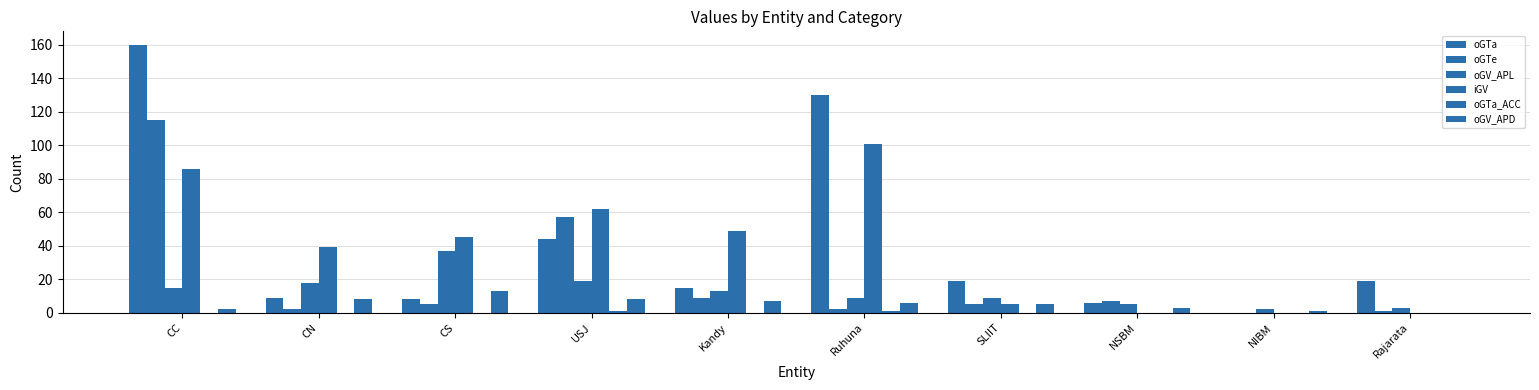

Reading right to left, what are all the values shown in this chart?

oGTa: 19	0	6	19	130	15	44	8	9	160
oGTe: 1	0	7	5	2	9	57	5	2	115
oGV_APL: 3	2	5	9	9	13	19	37	18	15
iGV: 0	0	0	5	101	49	62	45	39	86
oGTa_ACC: 0	0	0	0	1	0	1	0	0	0
oGV_APD: 0	1	3	5	6	7	8	13	8	2